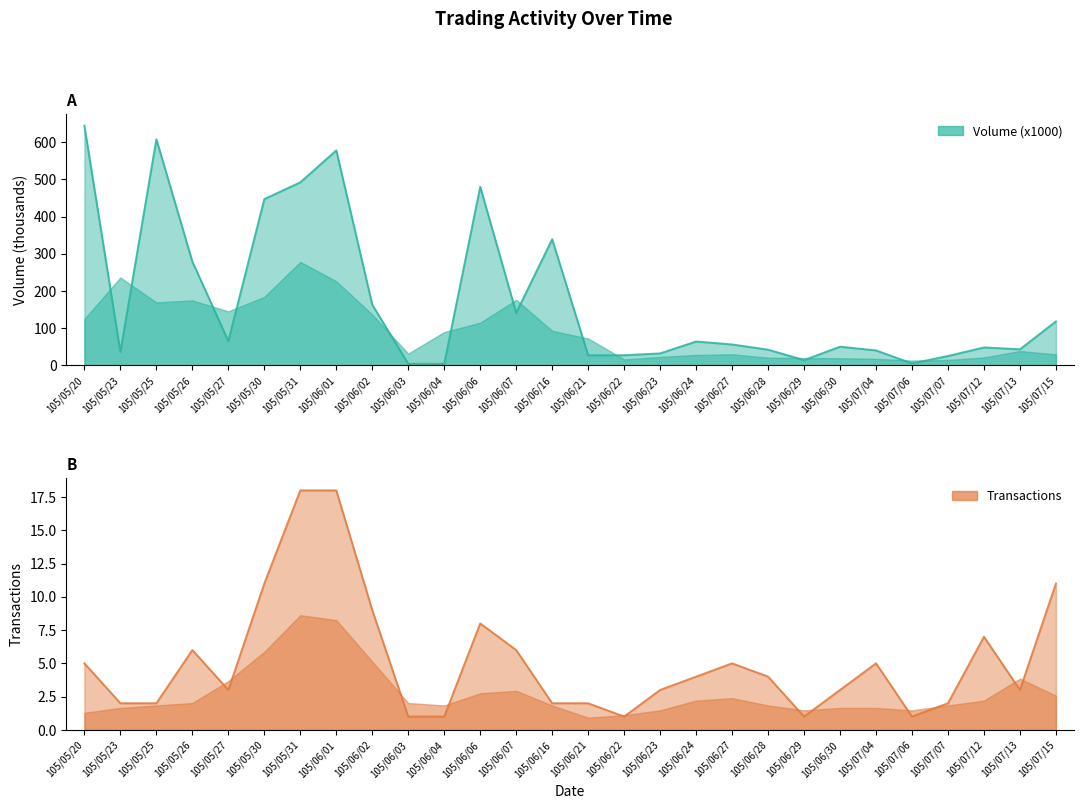

The Volume (x1000) series shows 32 at 105/06/23. True or false?

True